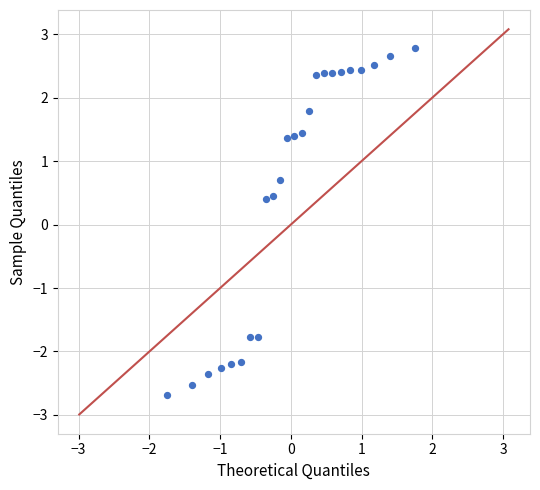

What is the range of Y values (max minus min)?

5.5